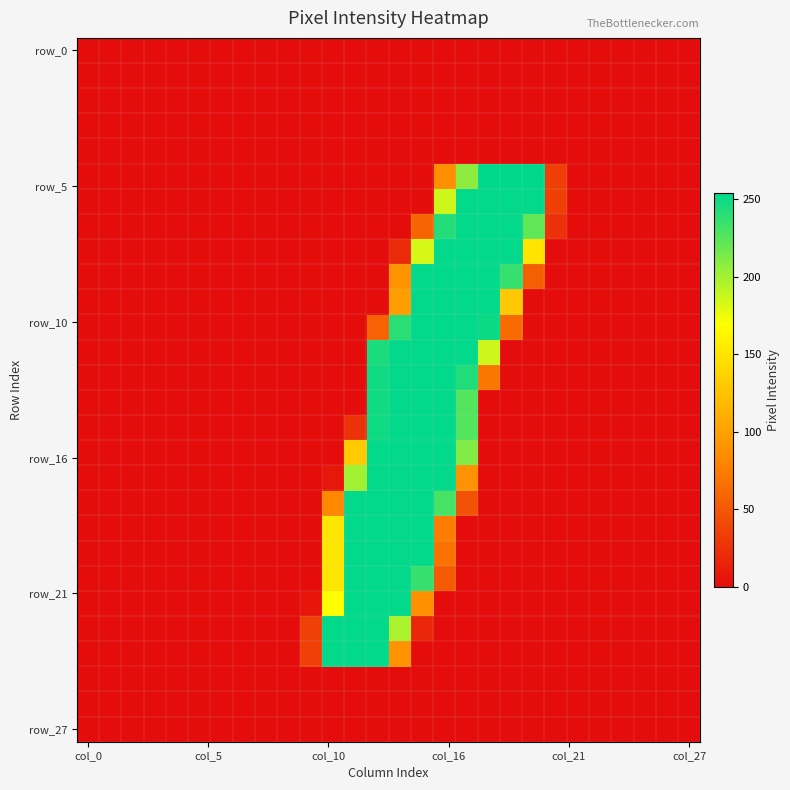

At which category is the sum across all series the highest?

15